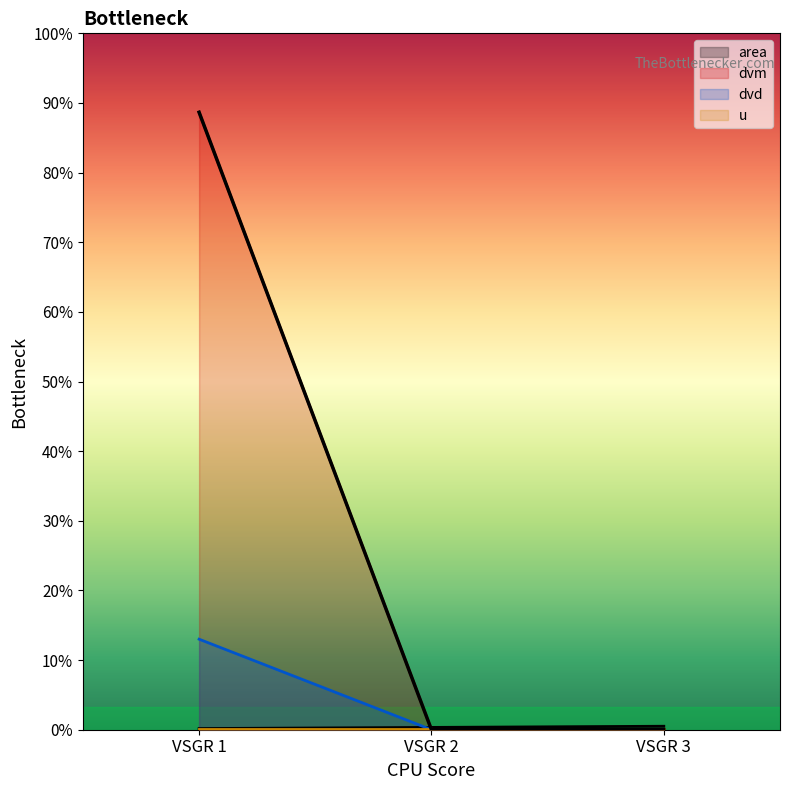

The dvm series shows 694 at VSGR 1. True or false?

False